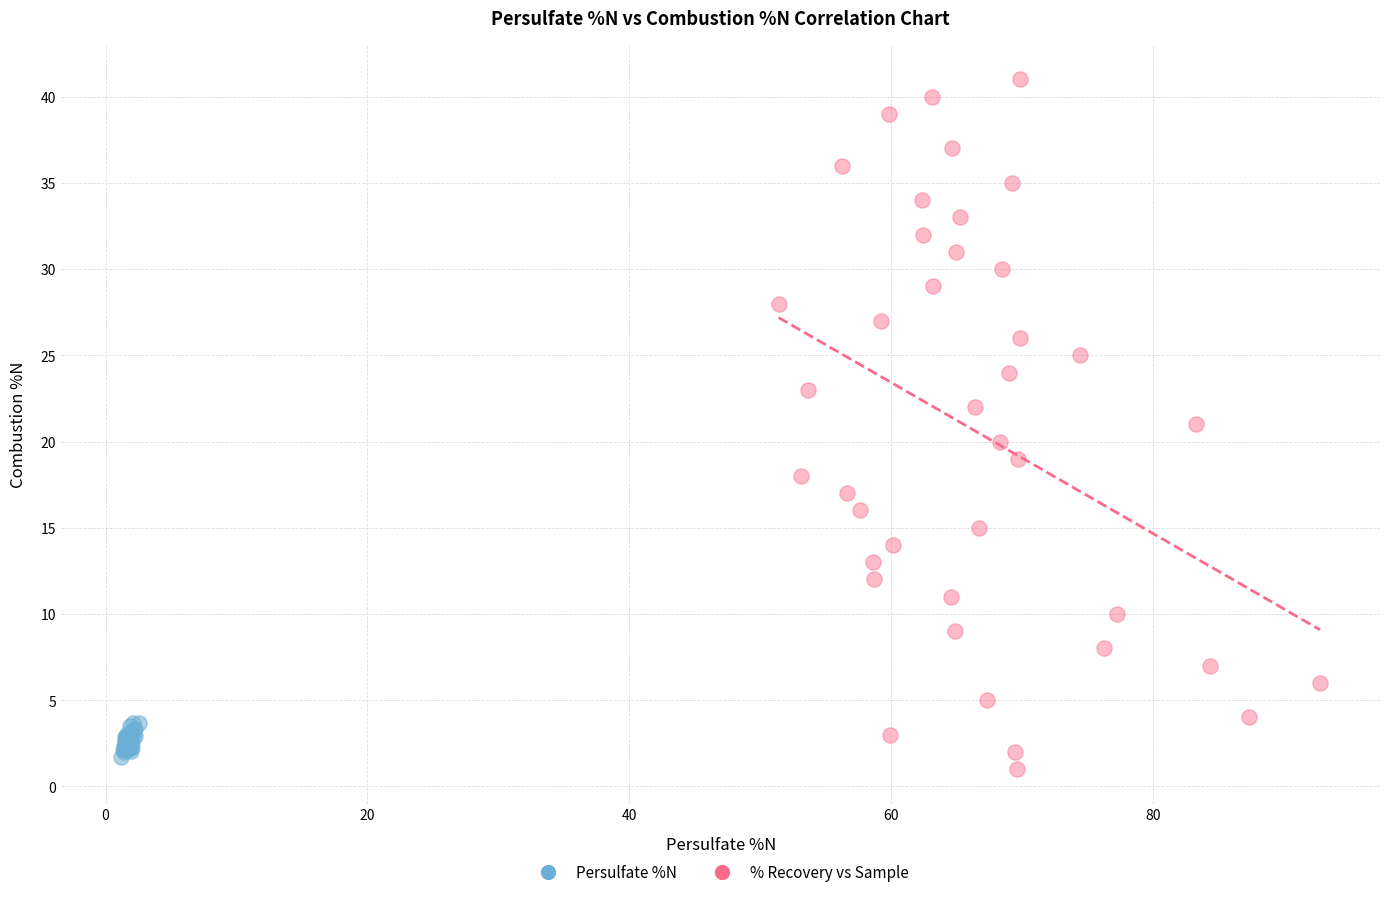

Which series reaches the maximum Y coordinate?

% Recovery vs Sample